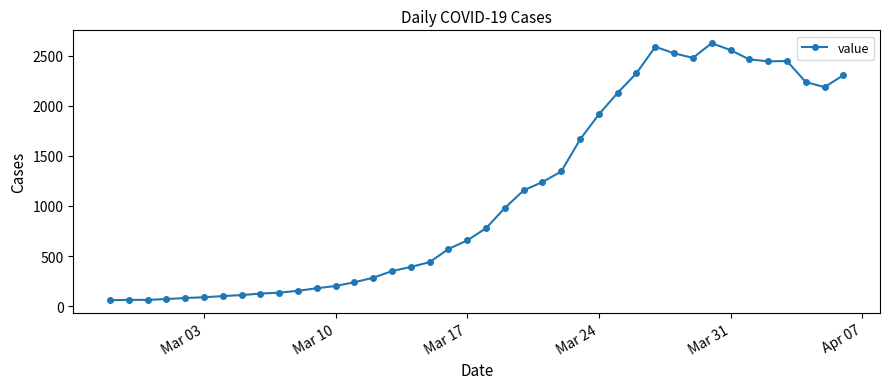

What is the difference between the maximum and minimum values?

2567